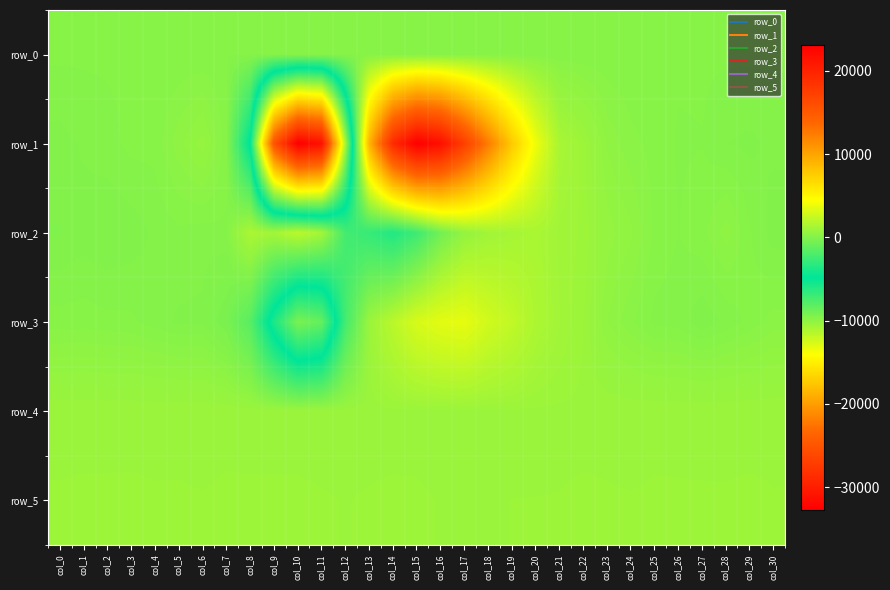

Where is row_4 nearest to the value 841?

col_14